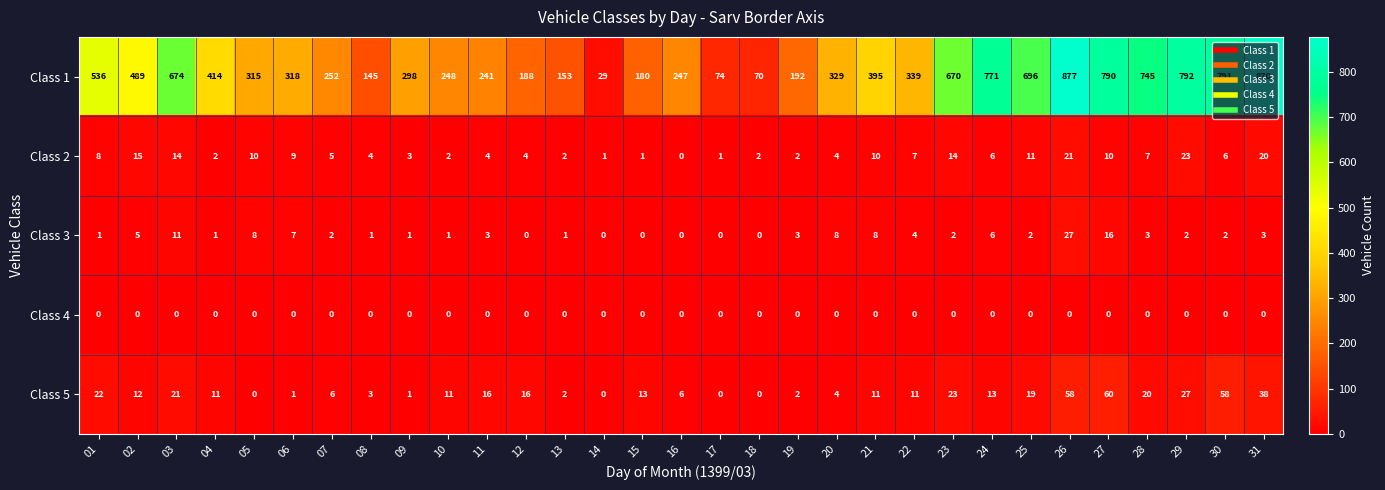

Which series changed the most between 11 and 29?

Class 1